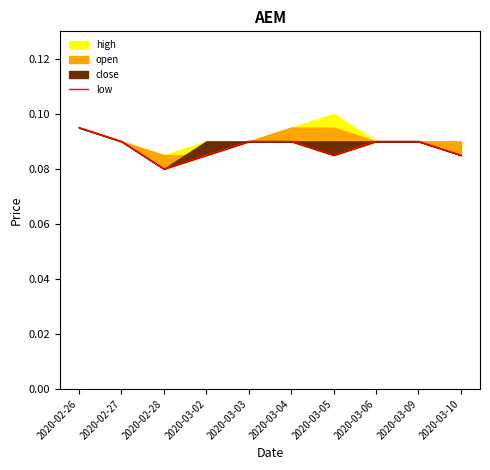

How many interior local valleys (lower than both neighbors) does the data have?

2